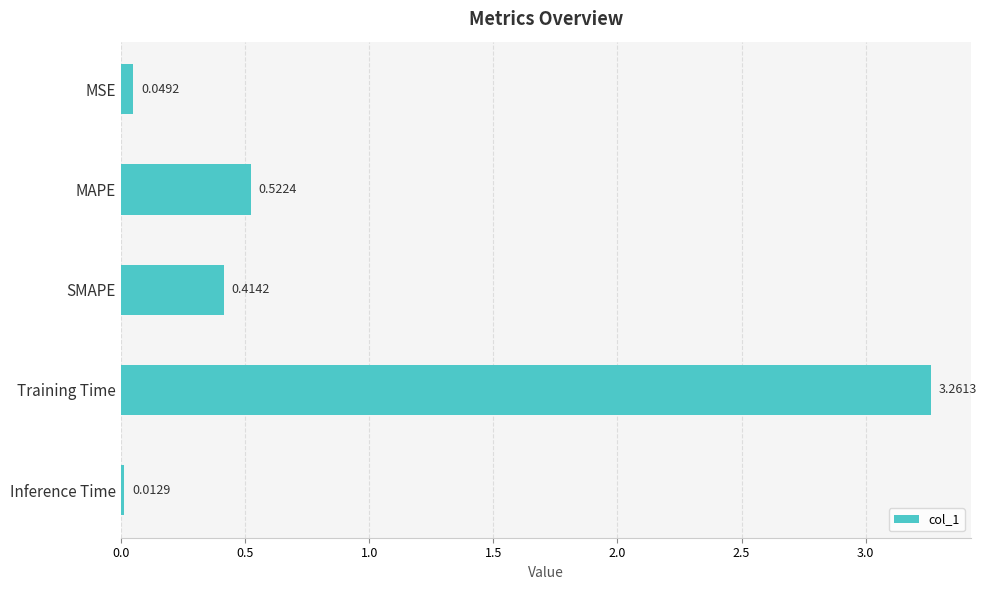

List the labels in order of value, largest first.

Training Time, MAPE, SMAPE, MSE, Inference Time